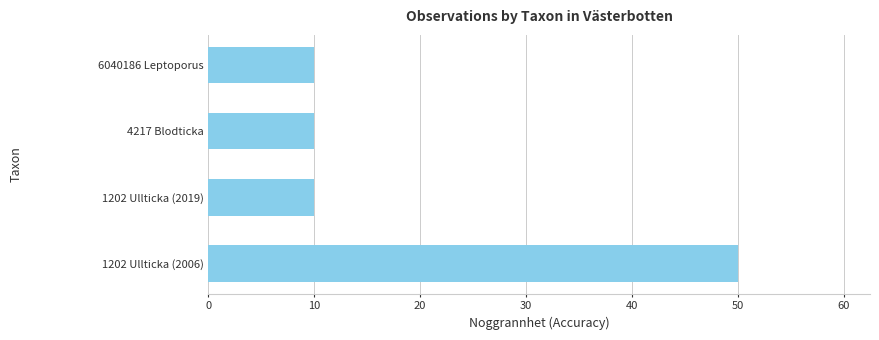

What is the sum of all values?

80